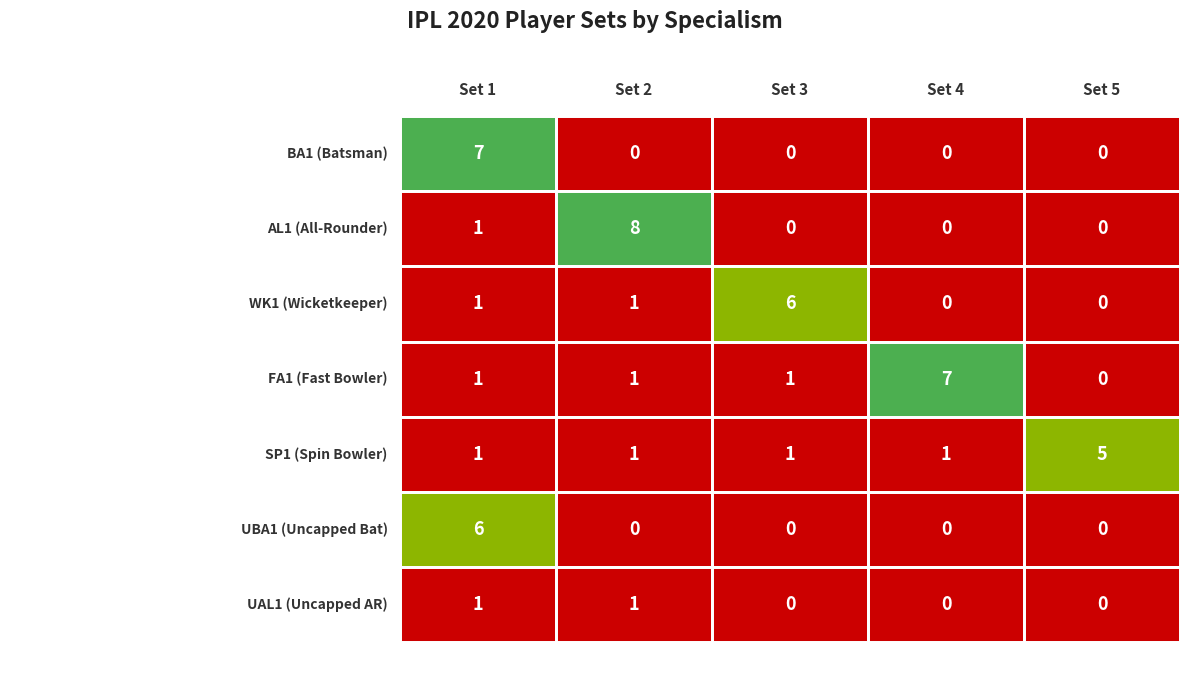

Reading right to left, what are all the values shown in this chart?

1: 1	6	1	1	1	1	7
2: 1	0	1	1	1	8	0
3: 0	0	1	1	6	0	0
4: 0	0	1	7	0	0	0
5: 0	0	5	0	0	0	0